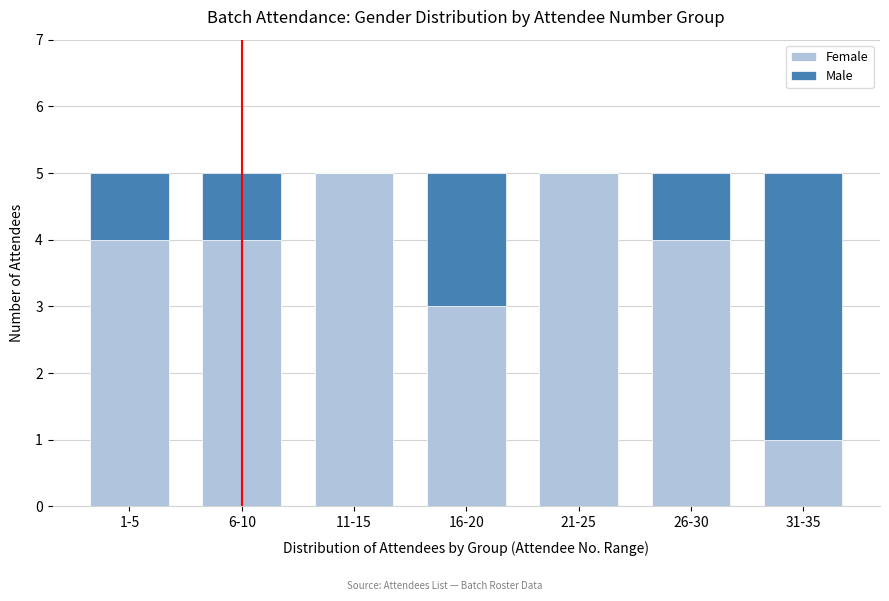

Reading left to right, transcribe the values for Female.

1-5=4	6-10=4	11-15=5	16-20=3	21-25=5	26-30=4	31-35=1